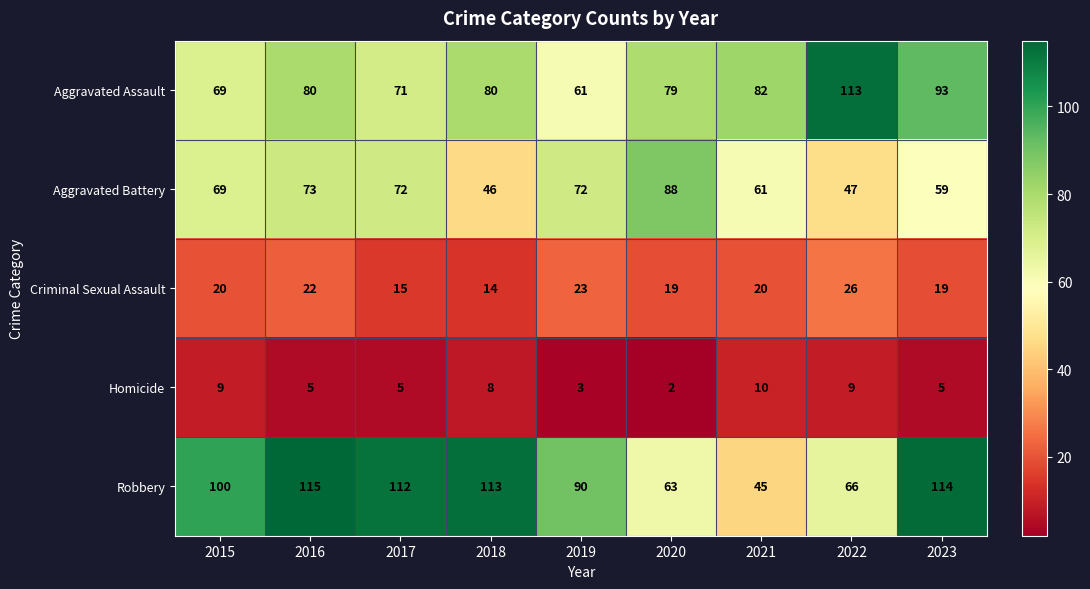

Where is Aggravated Battery nearest to the value 67?

2015